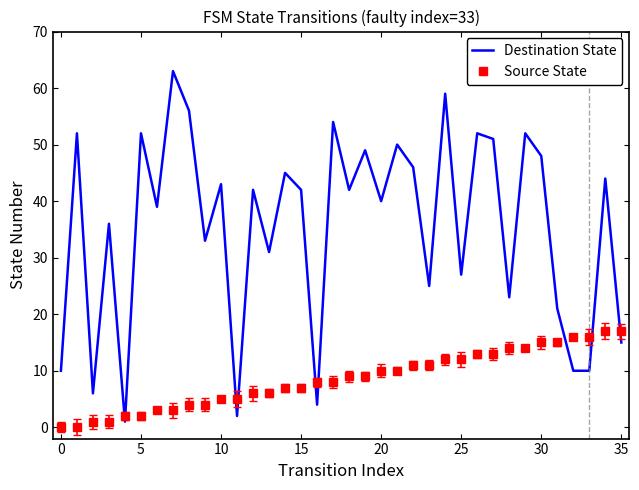

What is the sum of all Destination State values?

1275